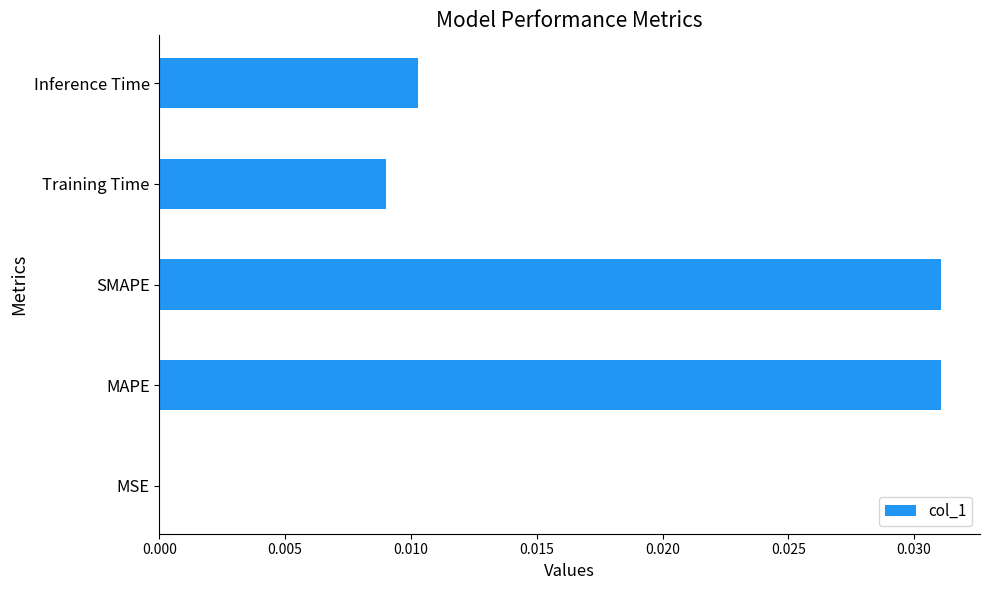

Are the bars grouped side by side (vs. stacked)?

No